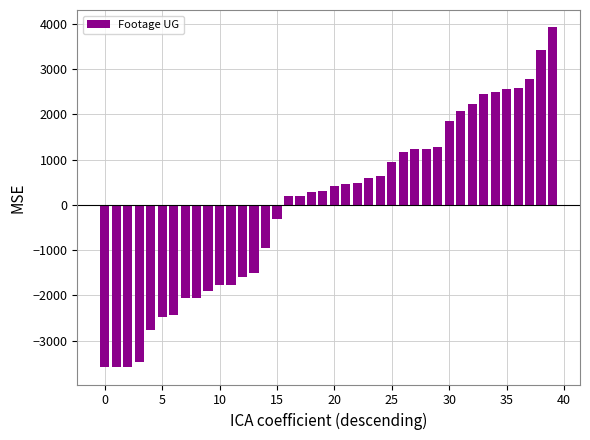

What is the value of the 29th bar from the left?

1237.9